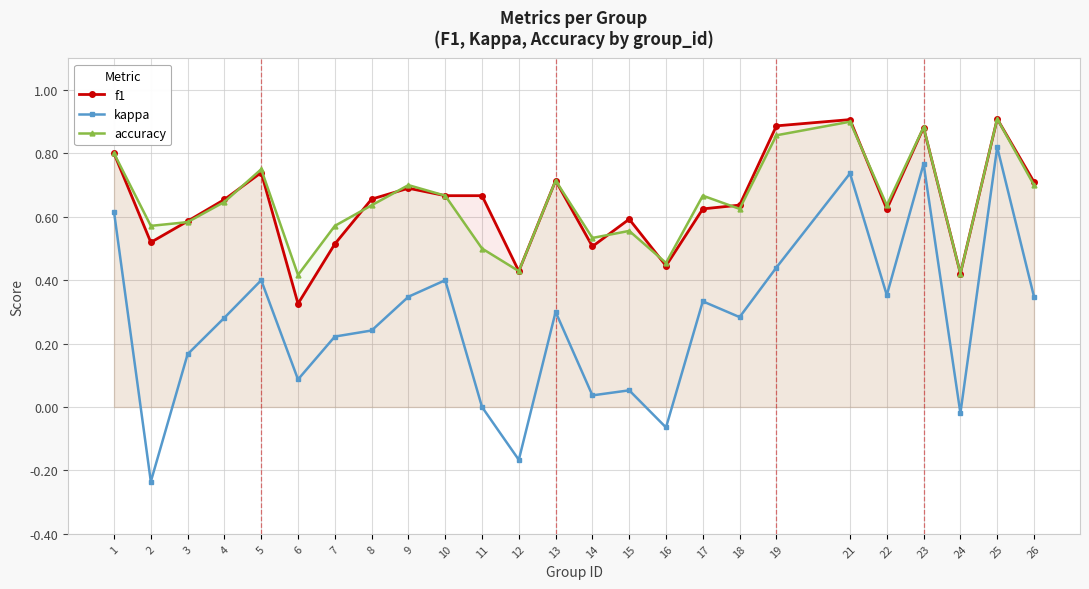

Between which two adjacent categories do f1 and accuracy first intersect?

2 and 3